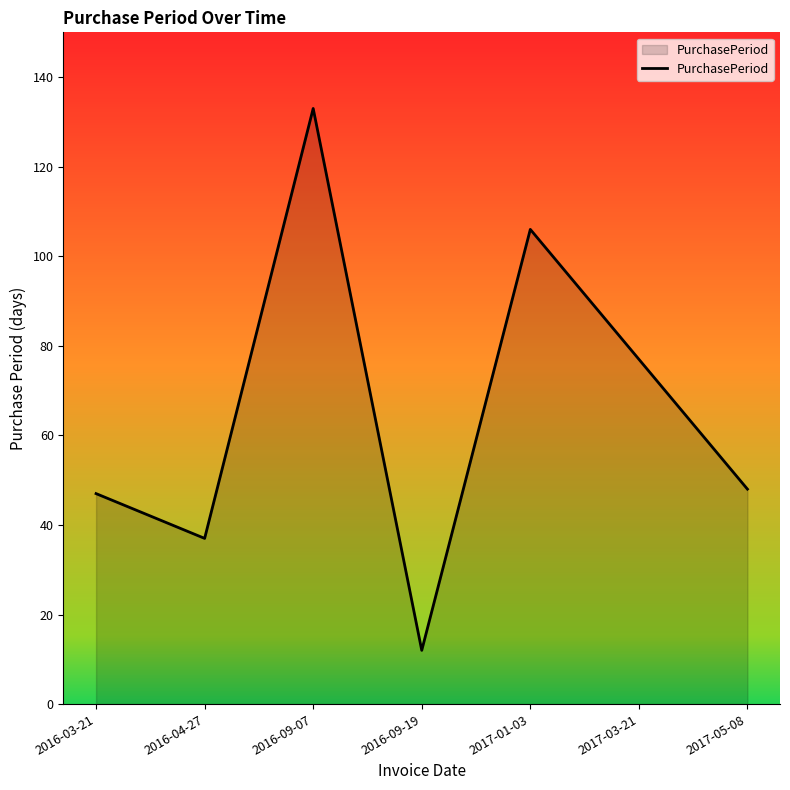

How many interior local peaks (higher than both neighbors) does the data have?

2